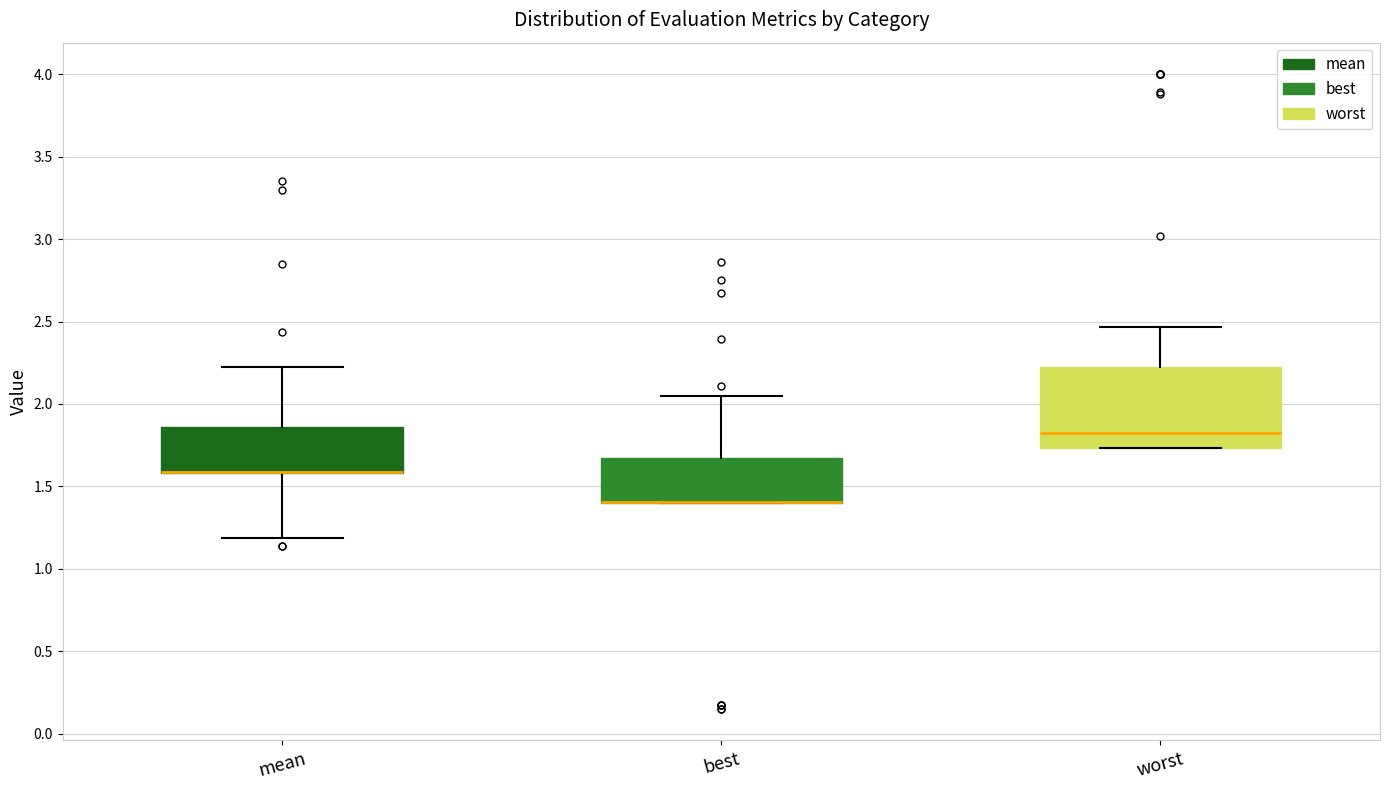

Where does the lower whisker of the box for mean end on the y-axis? The values are not printed on the chart, so give them approximately, as read against the axis.

1.20